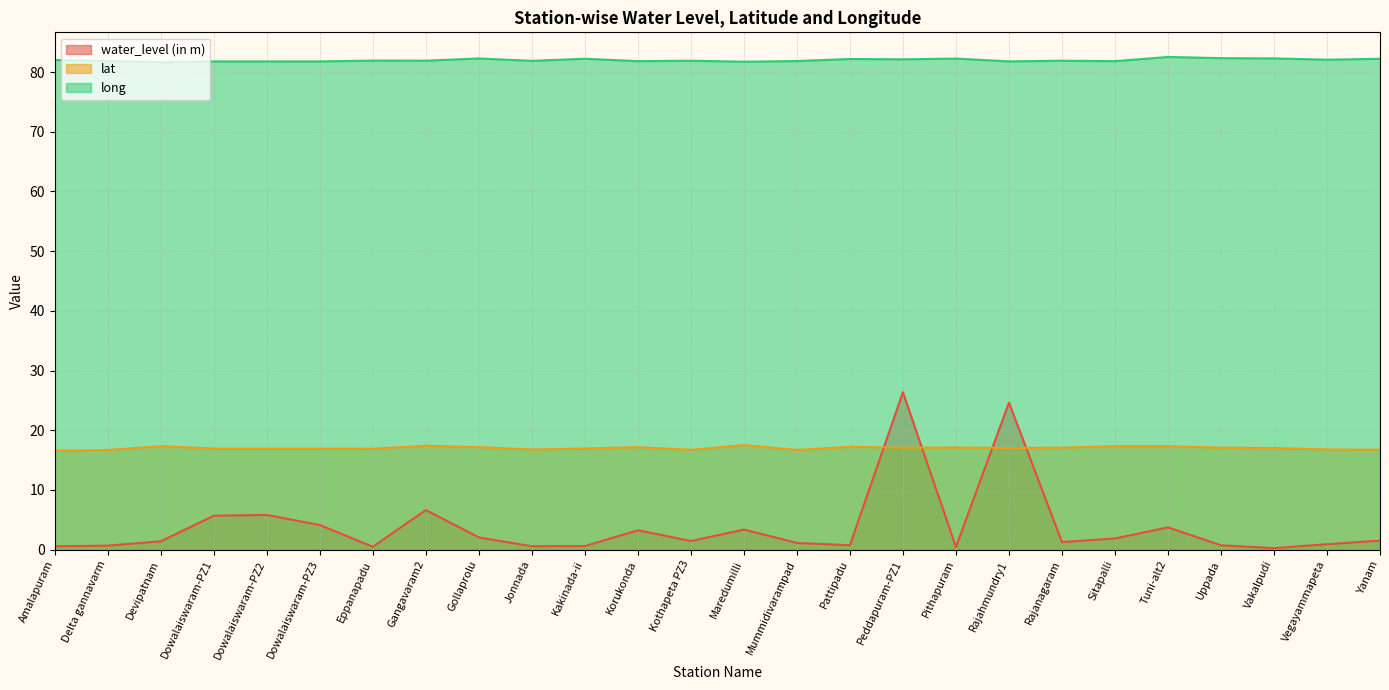

At which label does water_level (in m) reach its peak?

Peddapuram-PZ1